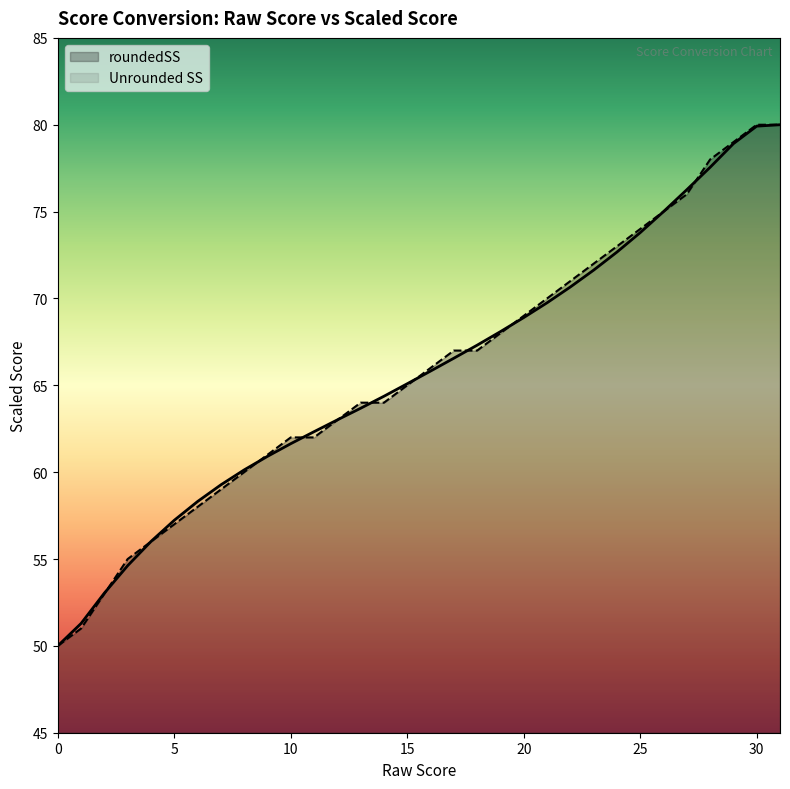

Reading right to left, extract all data points from this chart.

Unrounded SS: 31=80.0	30=79.9	29=78.9	28=77.5	27=76.3	26=75.0	25=73.8	24=72.7	23=71.6	22=70.7	21=69.8	20=68.9	19=68.1	18=67.3	17=66.6	16=65.8	15=65.1	14=64.4	13=63.7	12=63.0	11=62.3	10=61.6	9=60.9	8=60.1	7=59.3	6=58.3	5=57.2	4=56.0	3=54.6	2=53.0	1=51.3	0=50.0
roundedSS: 31=80.0	30=80.0	29=79.0	28=78.0	27=76.0	26=75.0	25=74.0	24=73.0	23=72.0	22=71.0	21=70.0	20=69.0	19=68.0	18=67.0	17=67.0	16=66.0	15=65.0	14=64.0	13=64.0	12=63.0	11=62.0	10=62.0	9=61.0	8=60.0	7=59.0	6=58.0	5=57.0	4=56.0	3=55.0	2=53.0	1=51.0	0=50.0